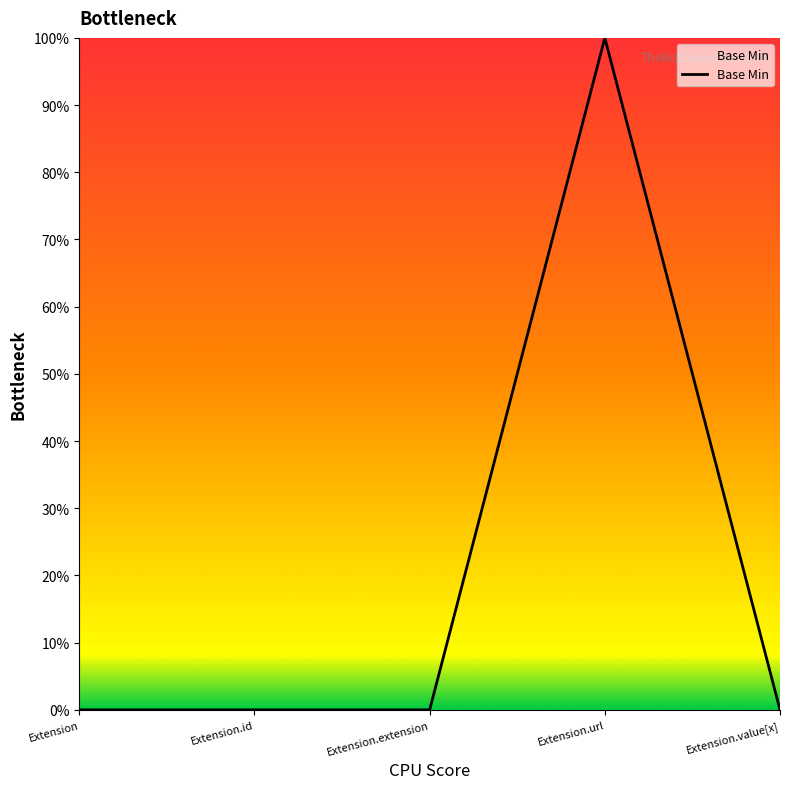

Does the chart display data point markers on the line(s)?

No